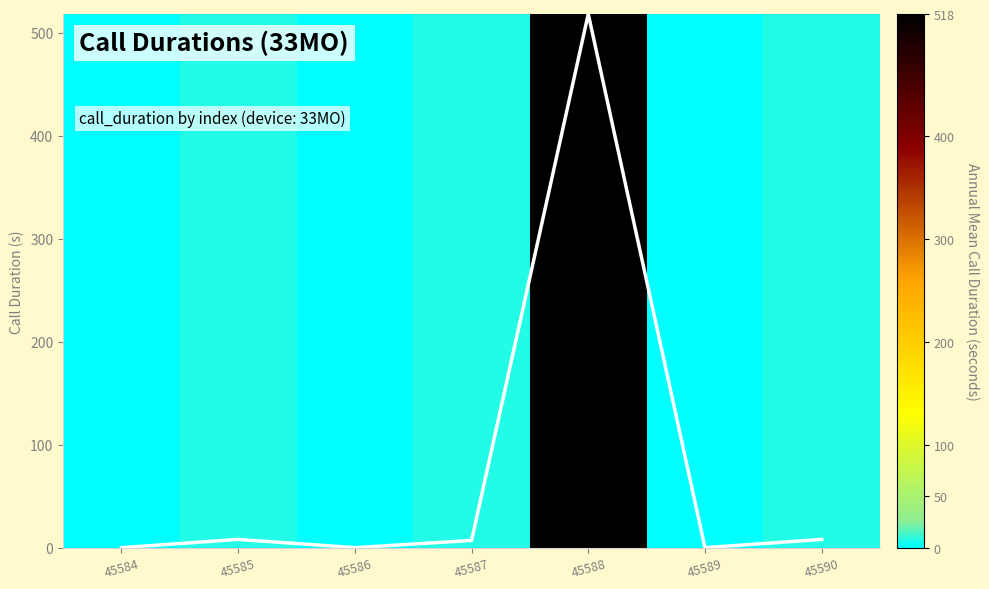

Which category has the highest value across all series?

45588